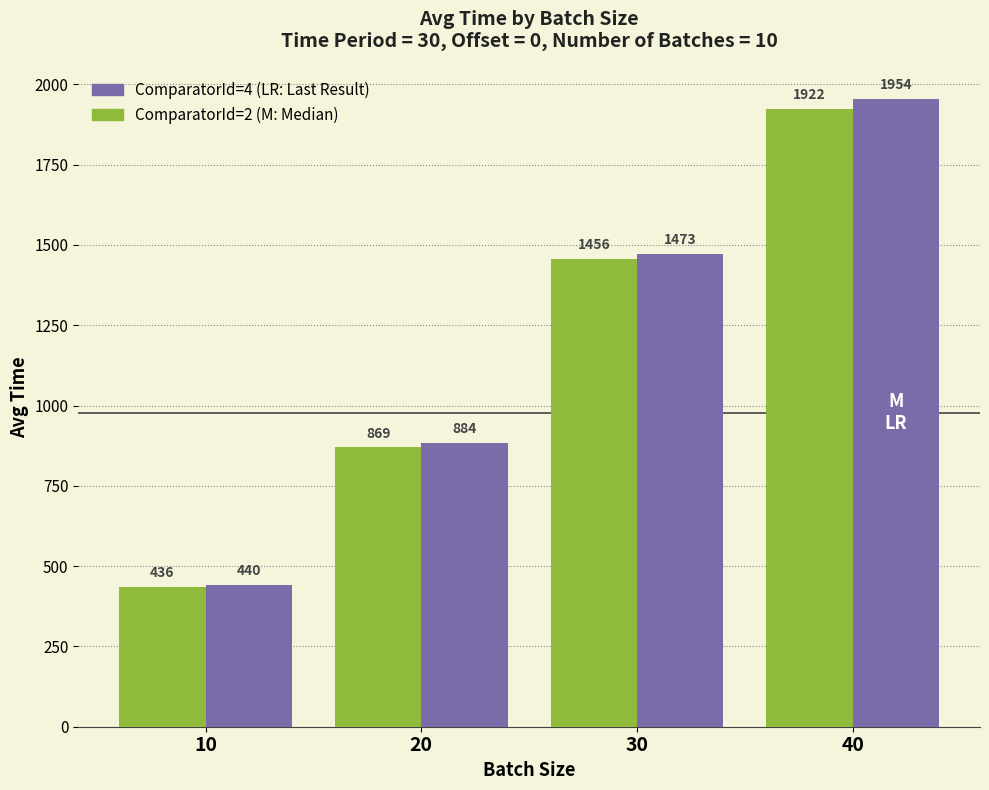

At which category is the sum across all series the highest?

40